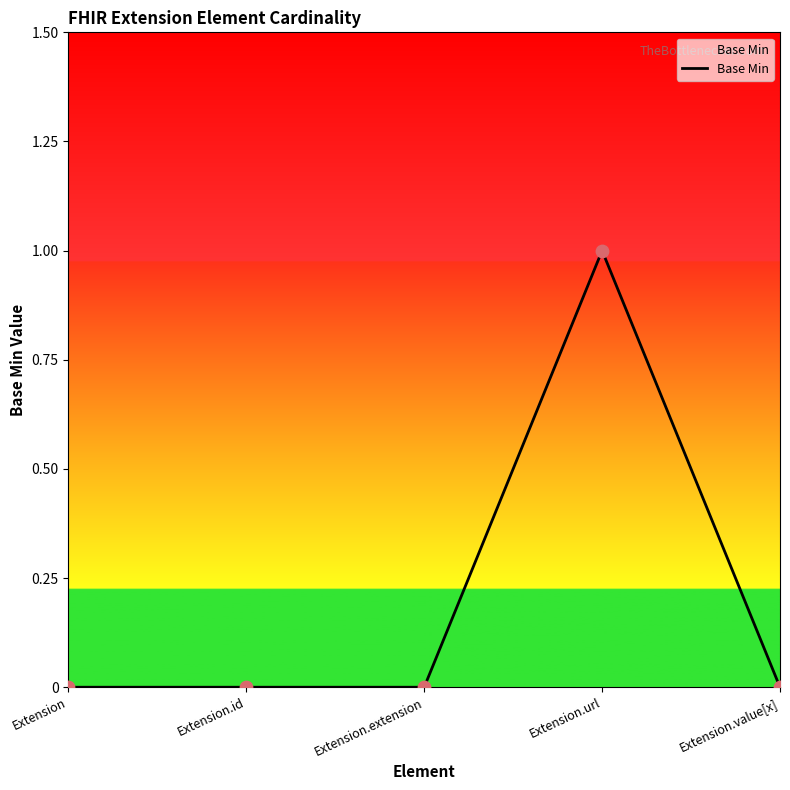

Which has a higher value, Extension.id or Extension.url?

Extension.url